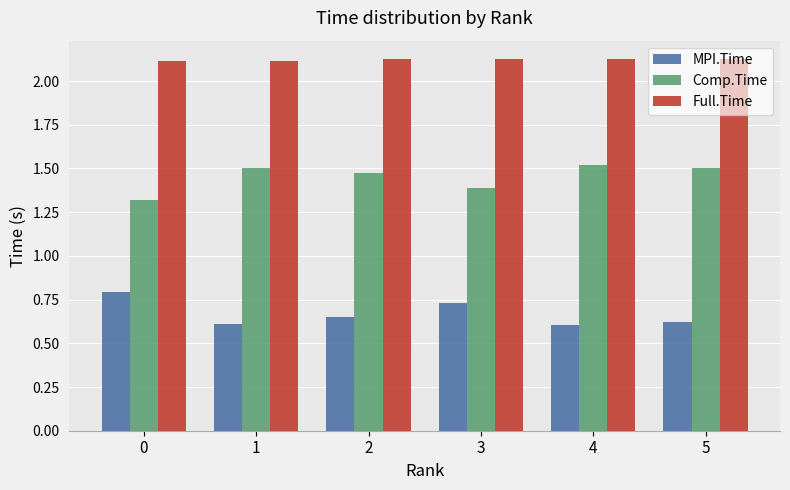

What is the difference between the highest and lowest values at 3?

1.4